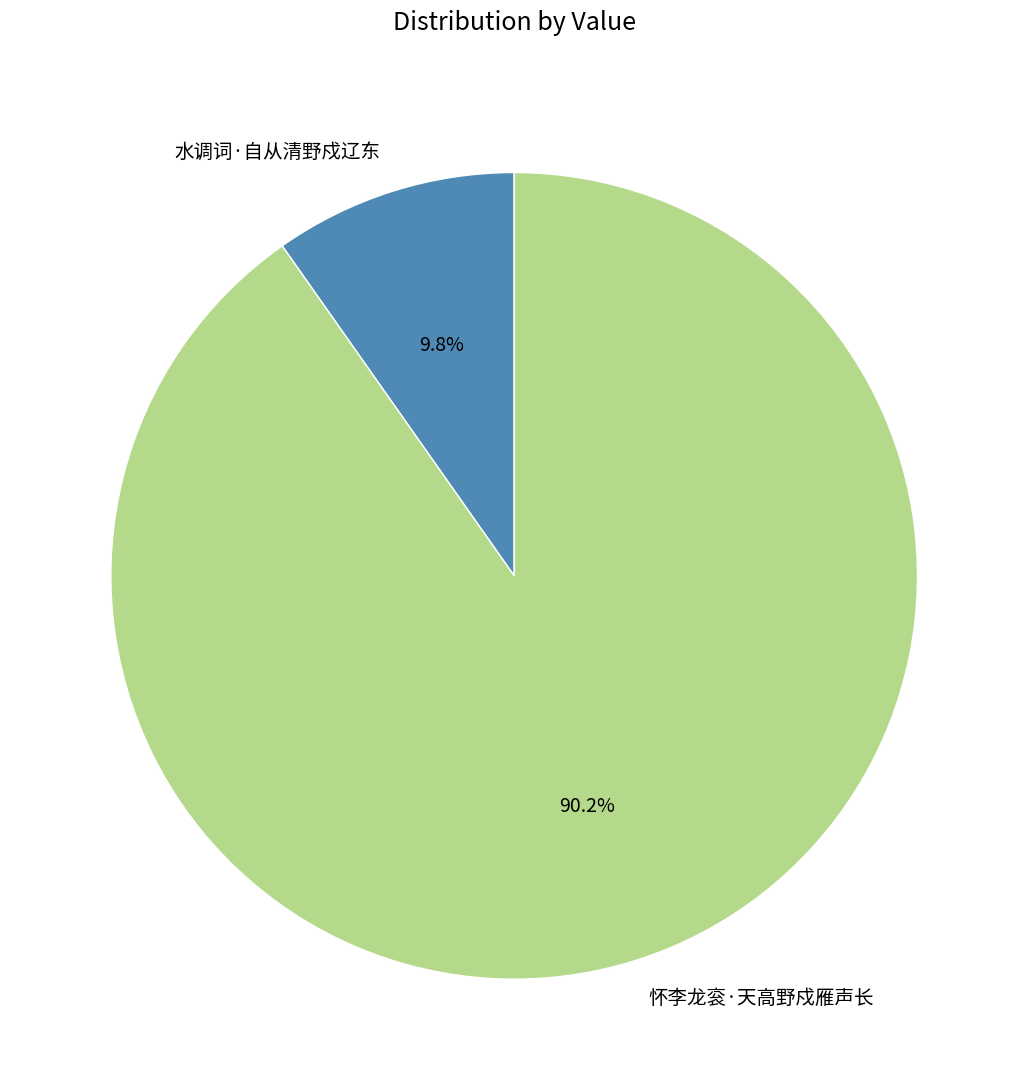

Between 怀李龙衮·天高野戍雁声长 and 水调词·自从清野戍辽东, which is larger?

怀李龙衮·天高野戍雁声长